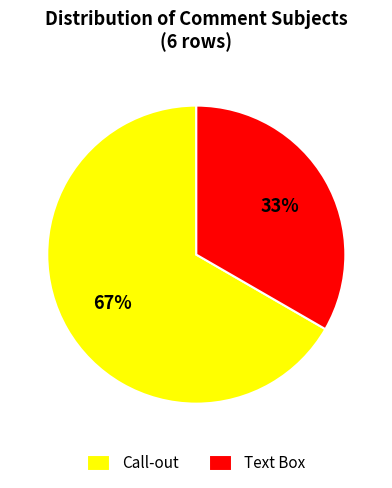

How many segments does this pie chart have?

2